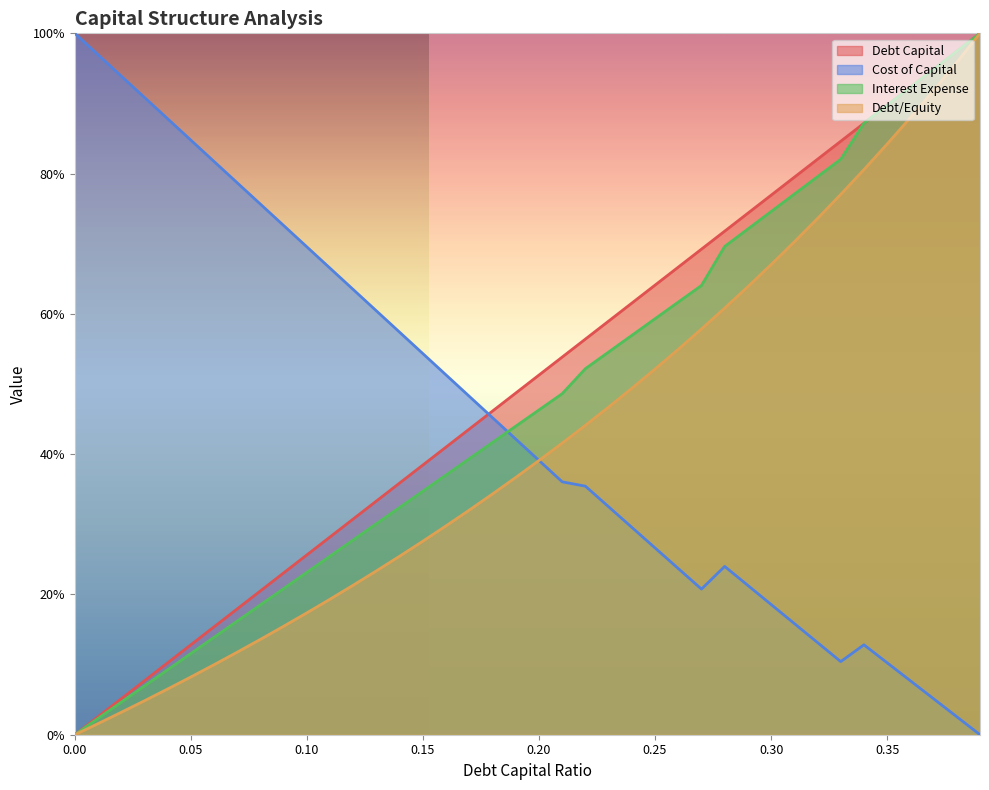

True or false: debt_equity and debt_capital intersect in this chart.

False